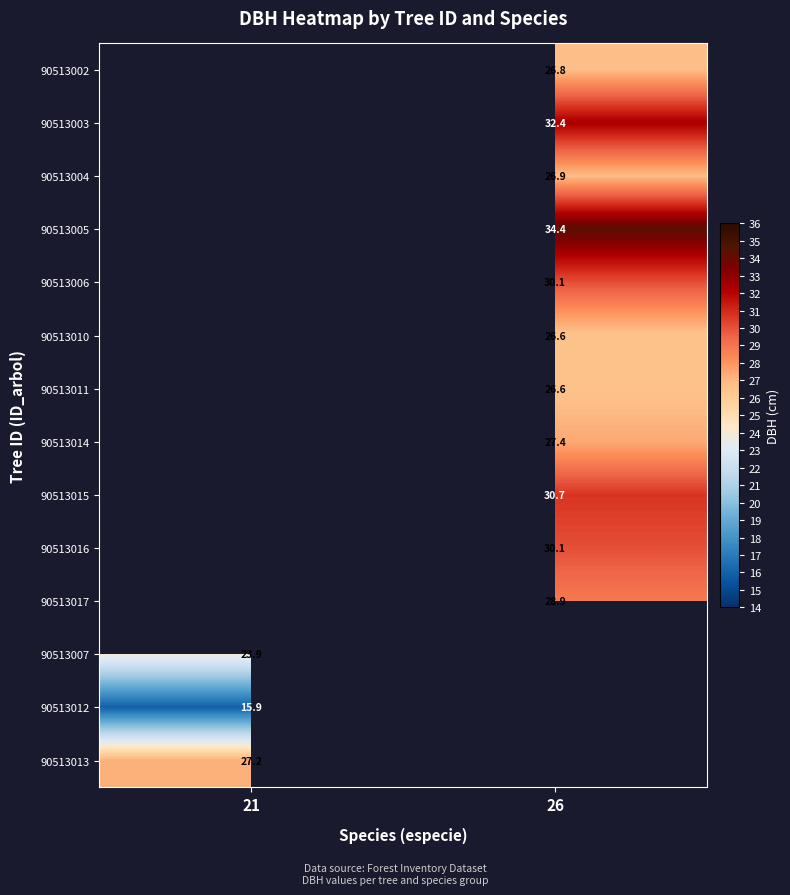

Which category has the highest value across all series?

26